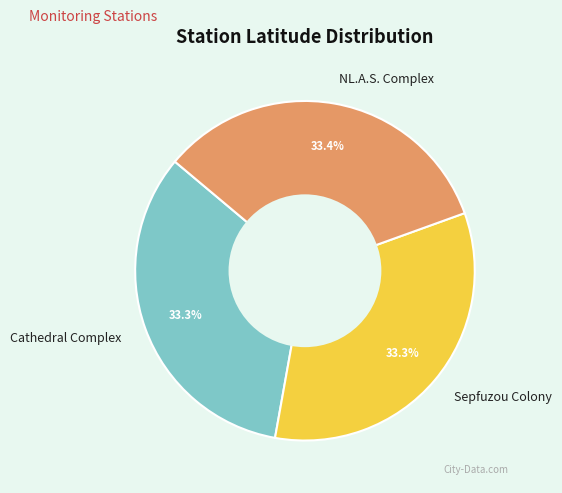

How many segments does this pie chart have?

3